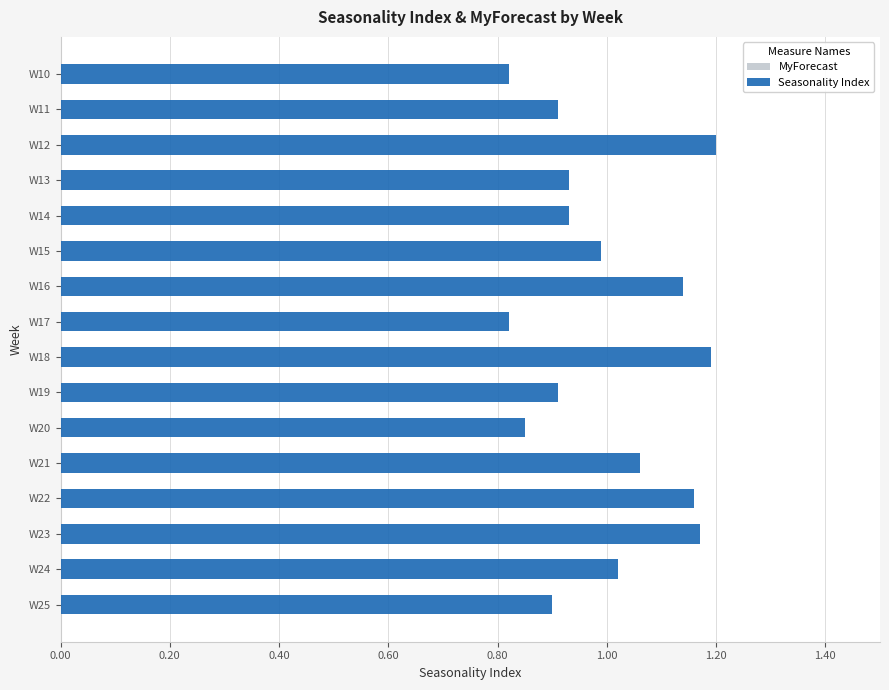

What is the sum of the values at W12 and W19?

2.1